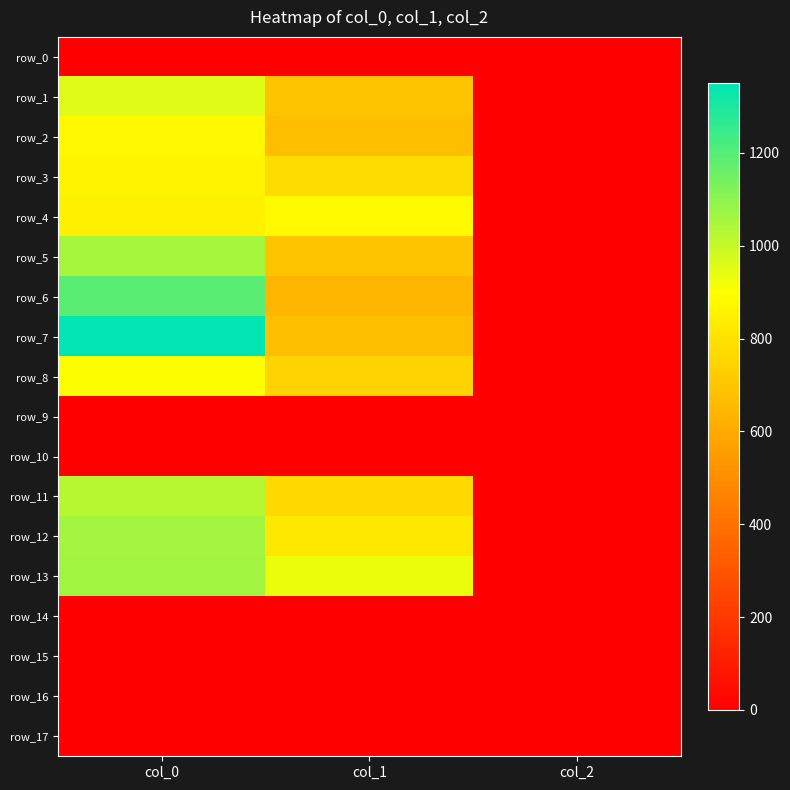

What is the difference between the row_11 values at col_0 and col_2?

1024.7